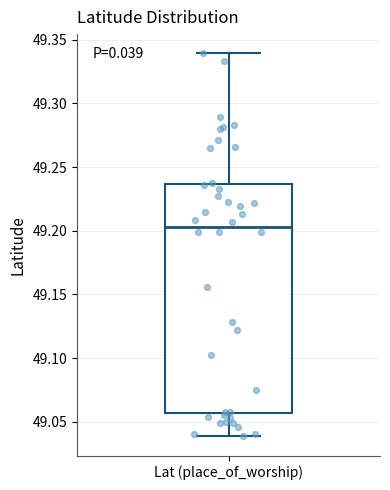

Where does the median line of the box for Lat (place_of_worship) sit on the y-axis? The values are not printed on the chart, so give them approximately, as read against the axis.

49.205